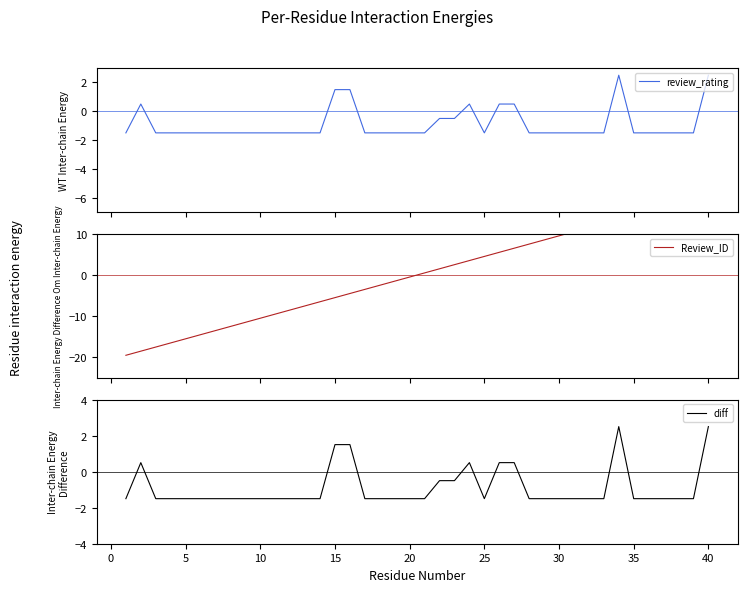

Does the chart display data point markers on the line(s)?

No